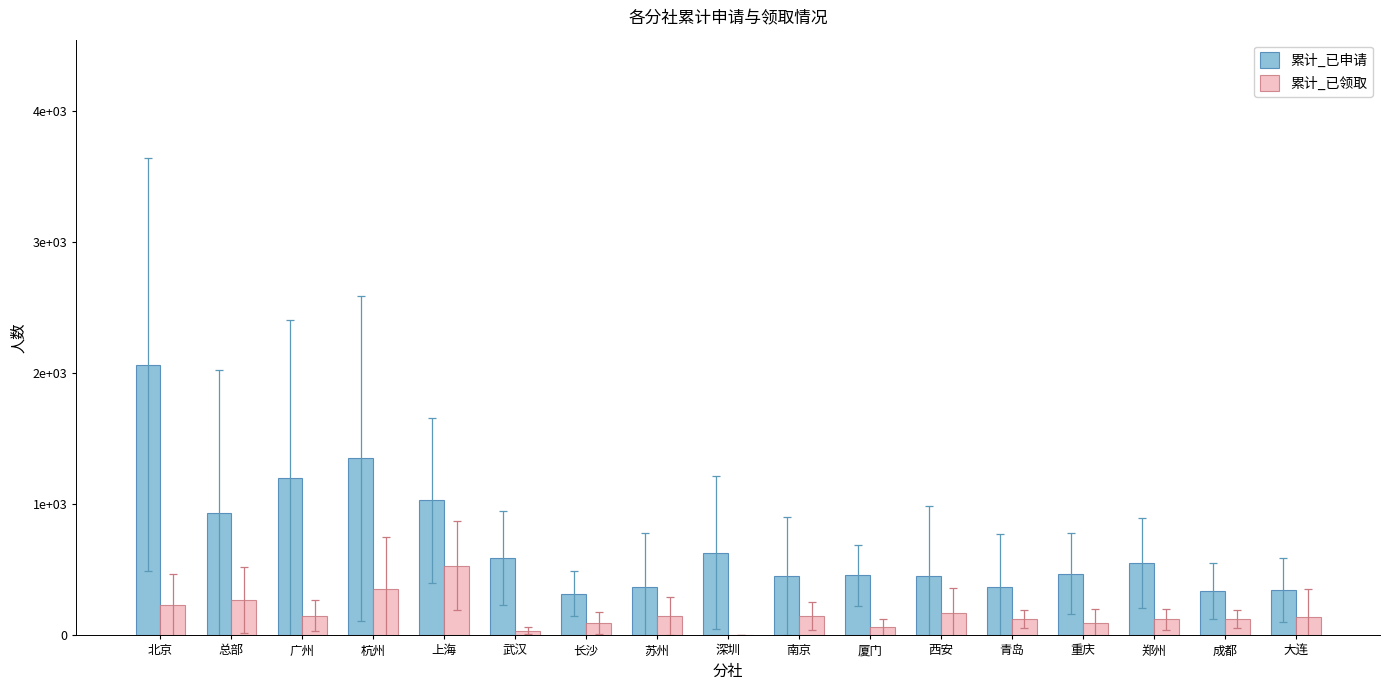

What is the label of the 5th bar from the left?

上海